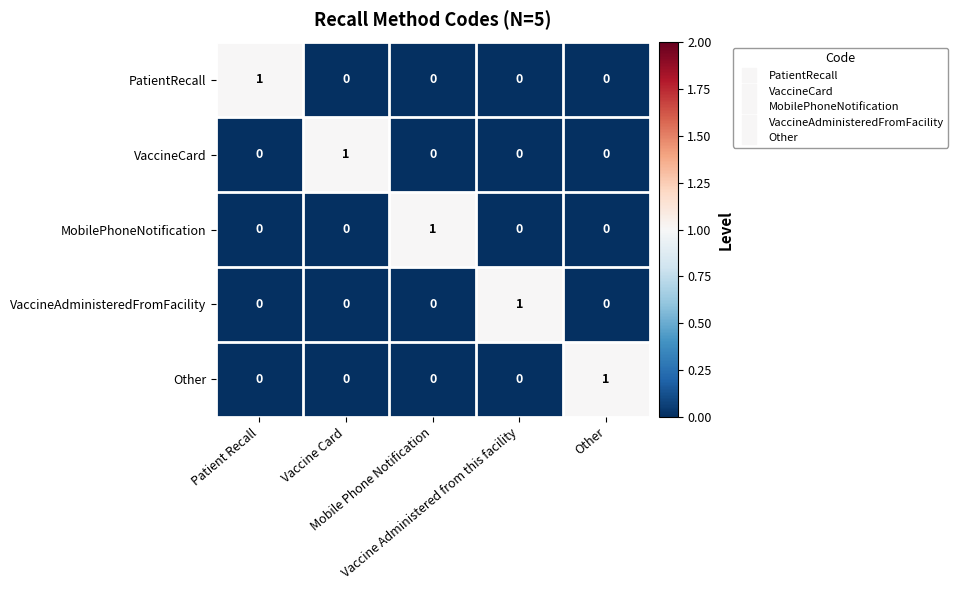

Count the MobilePhoneNotification values in the range 0 to 1.

5